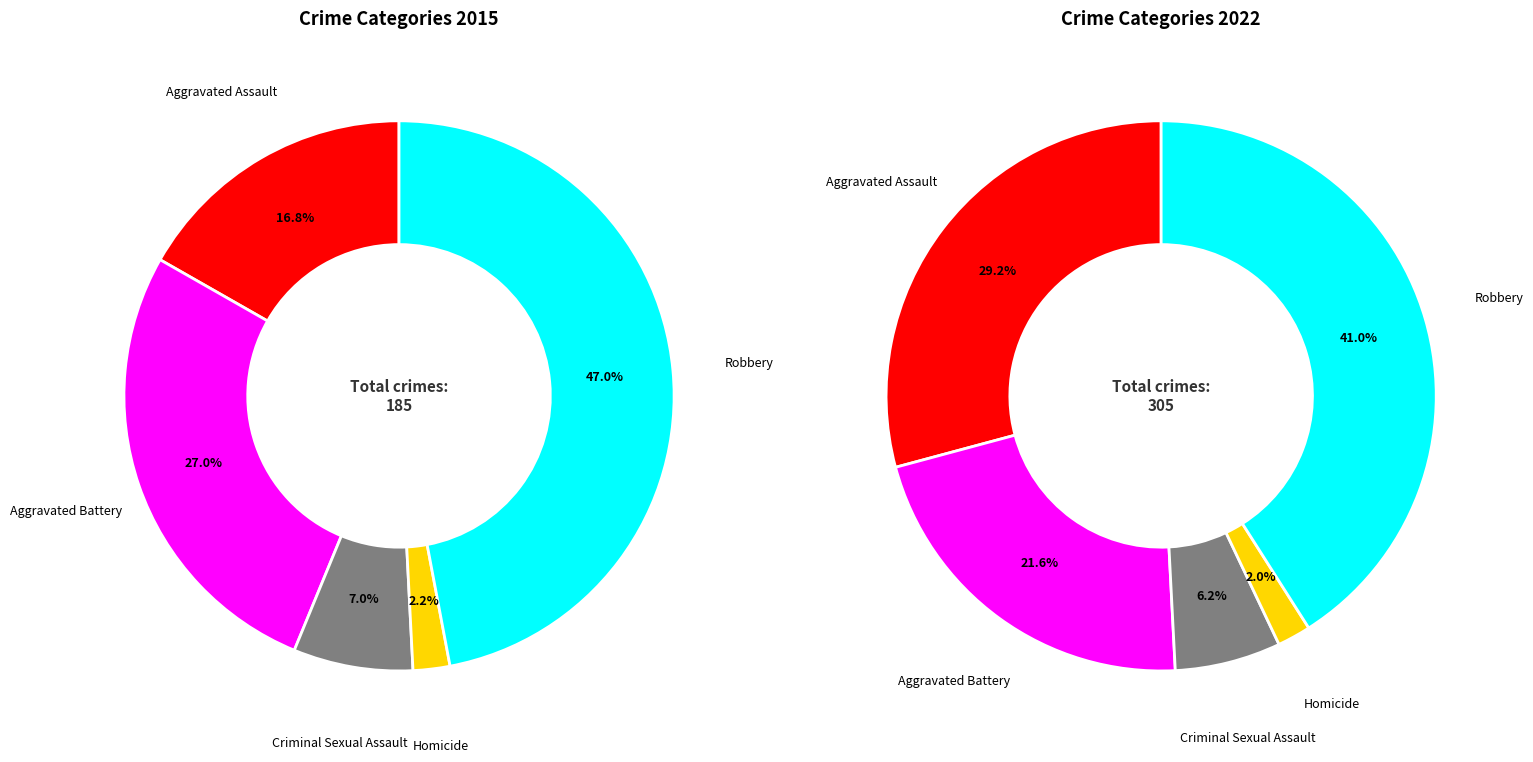

What is the largest slice in the pie chart?

Robbery